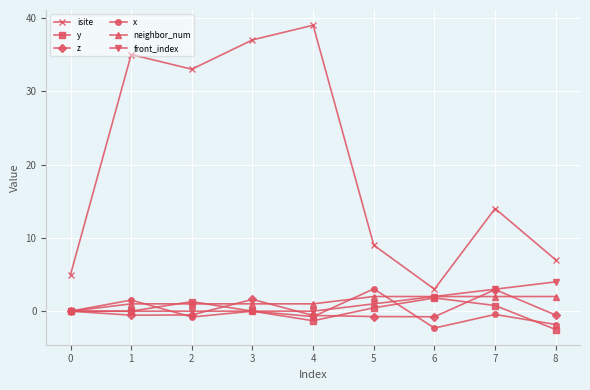

Is it true that front_index equals 0.0 at 4?

True